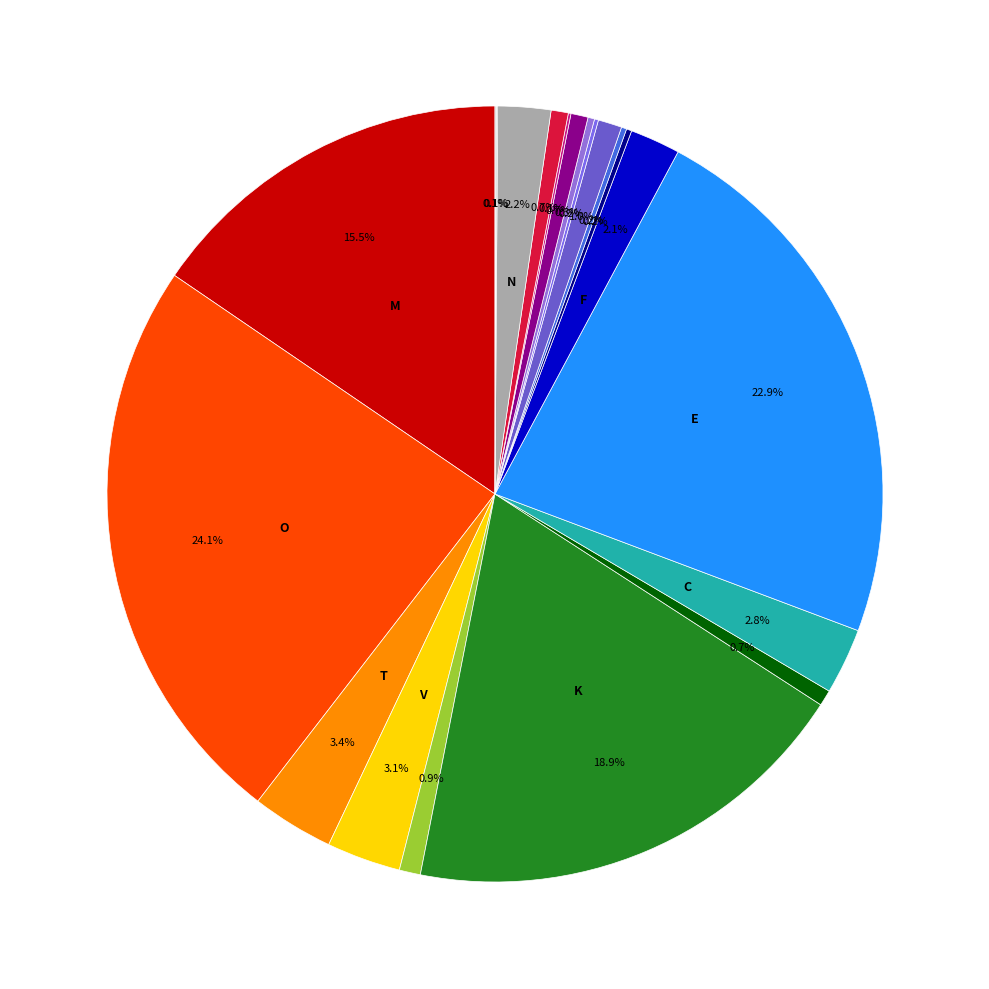

Does any single category account for the majority?

No